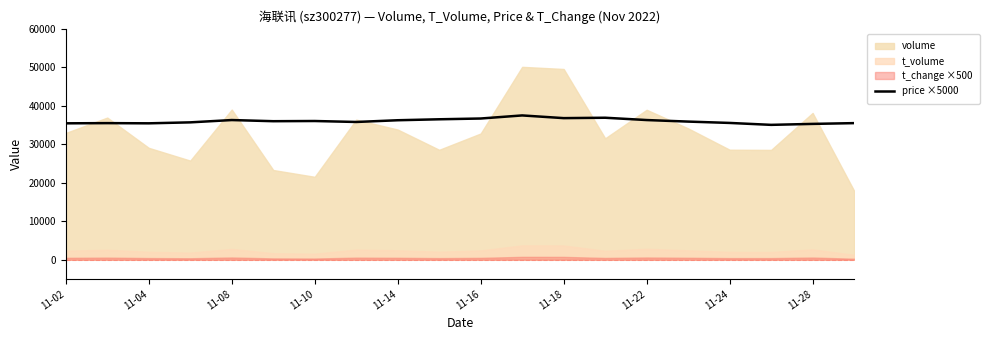

The value of price ×5000 at 11-28 is 56867. True or false?

False